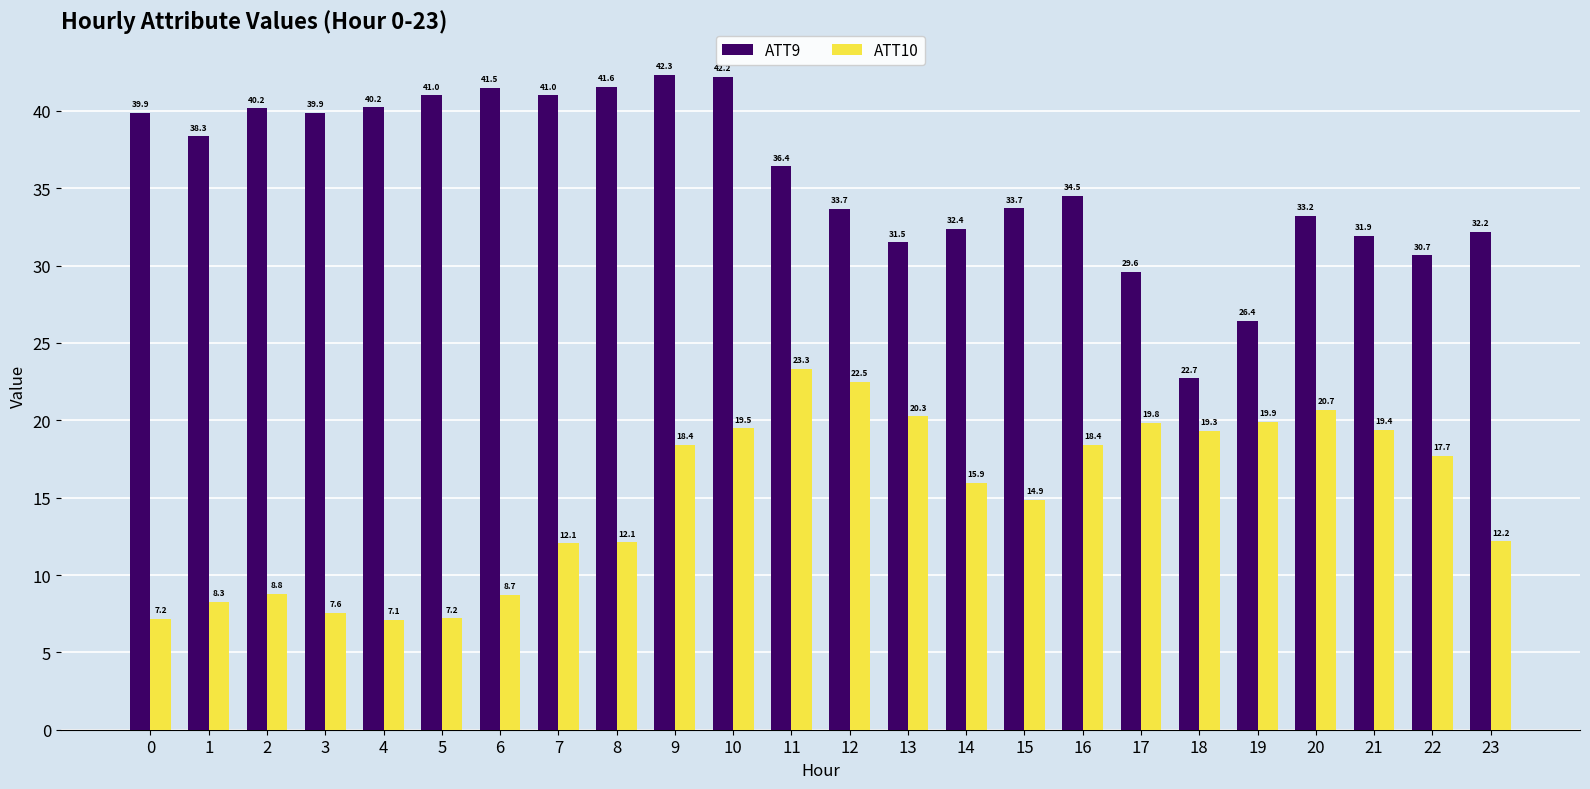

What is the value of the ATT10 bar at the 1st from the left?

7.2